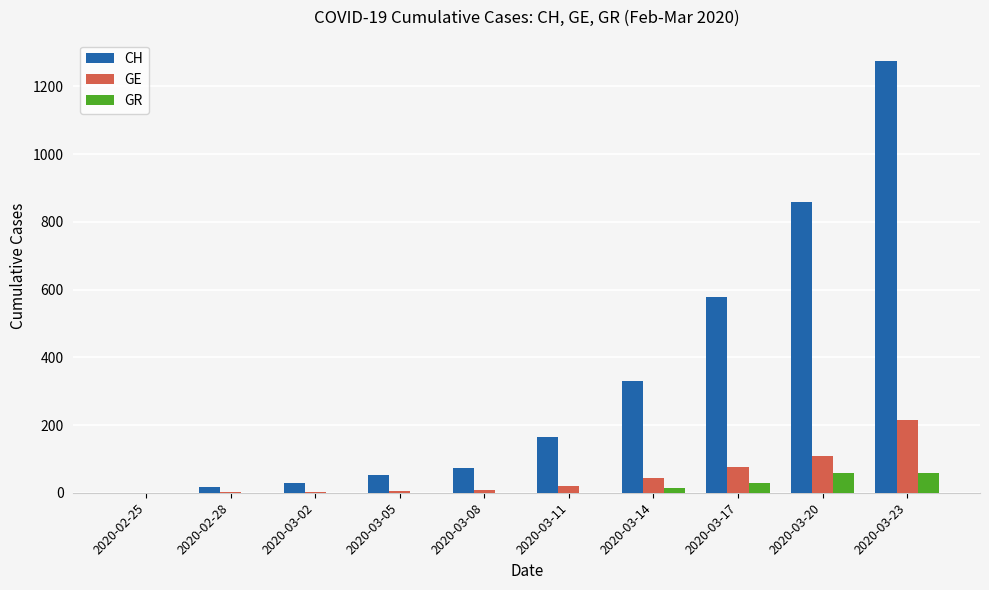

The value of CH at 2020-02-25 is 0. True or false?

True